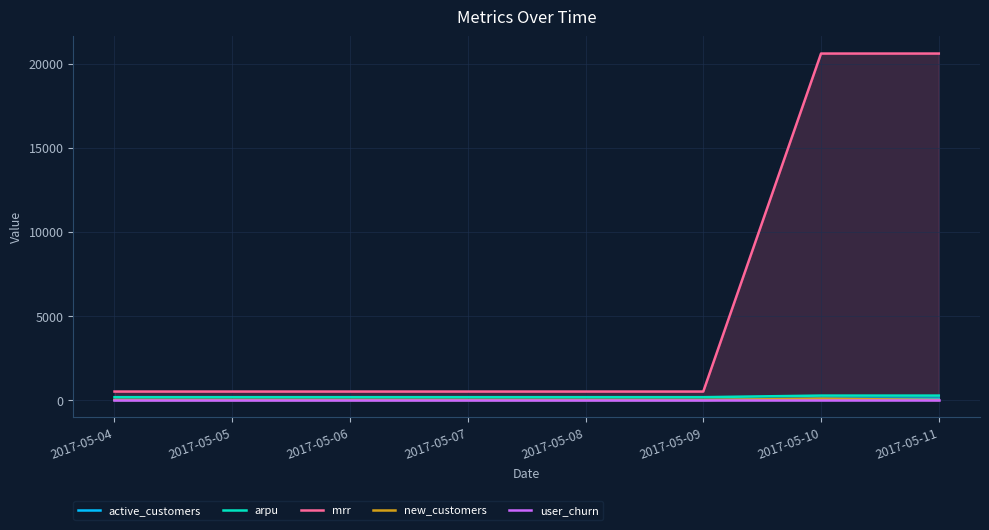

How many values in the new_customers series exceed 0?

1